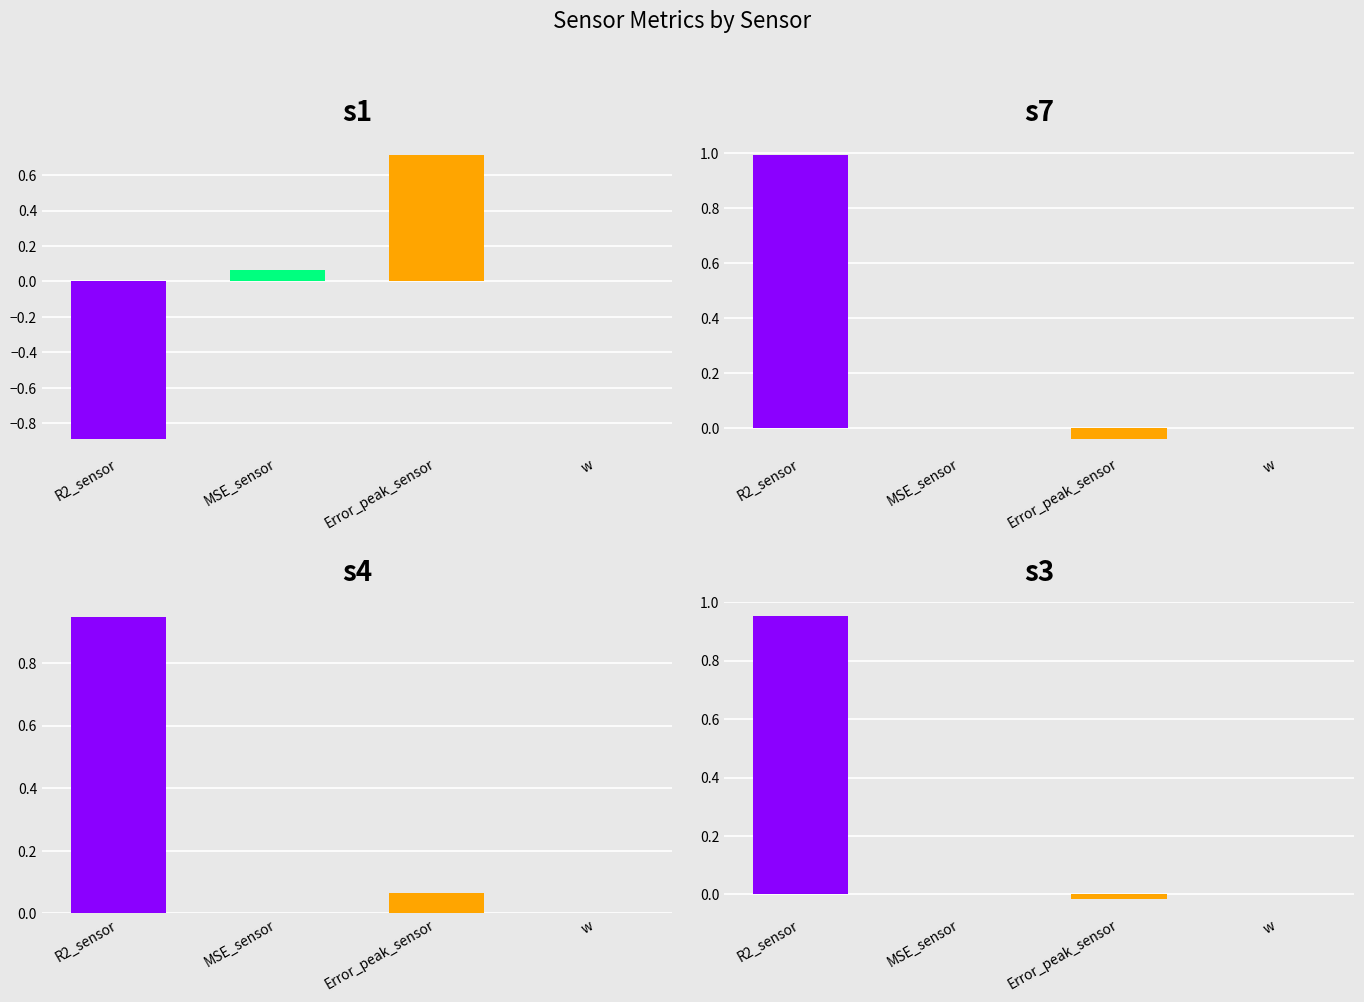

Which series has the largest total across all categories?

s4